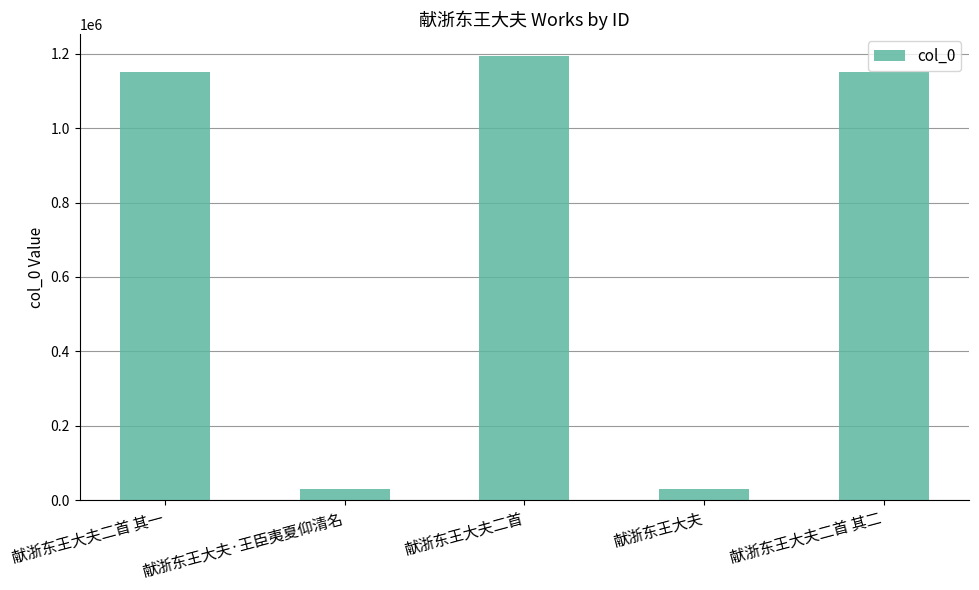

Where is the data nearest to the value 611654?

献浙东王大夫二首 其一